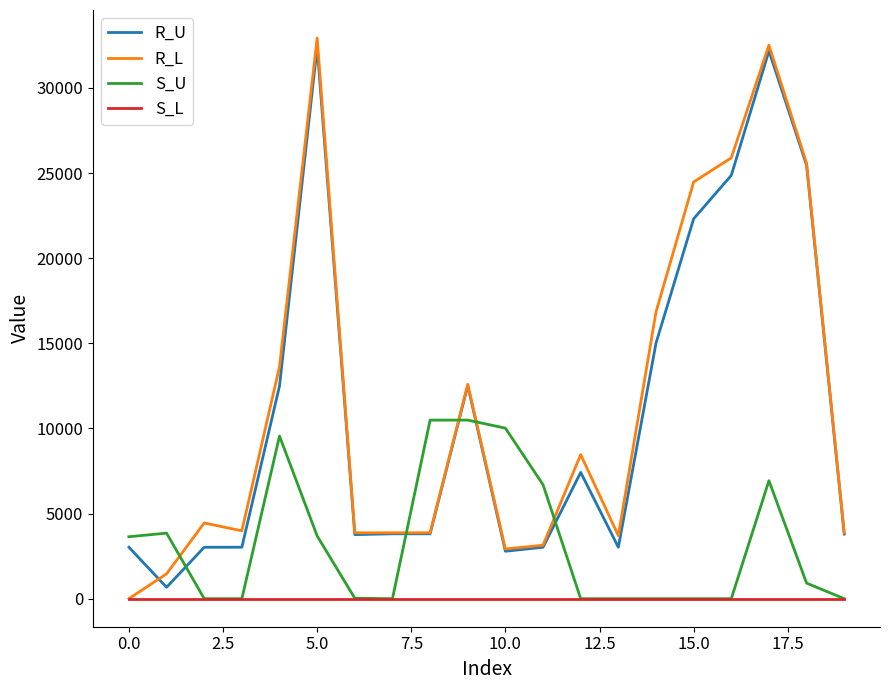

What is the highest value of the R_L series?

32933.1